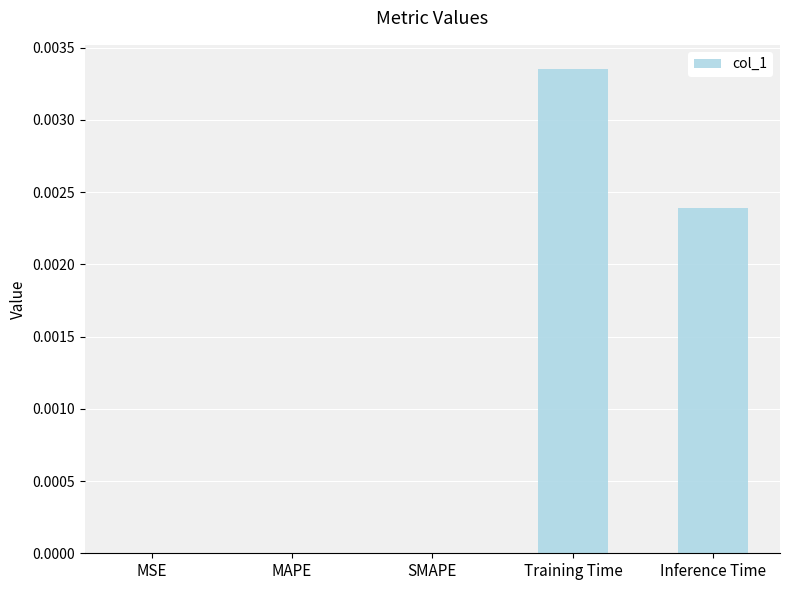

Between SMAPE and Training Time, which is larger?

Training Time